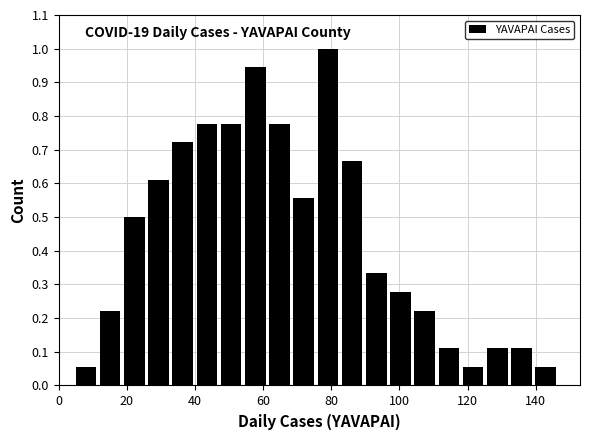

Read against the x-axis, roughly where is the centre of the tallest bar?

80